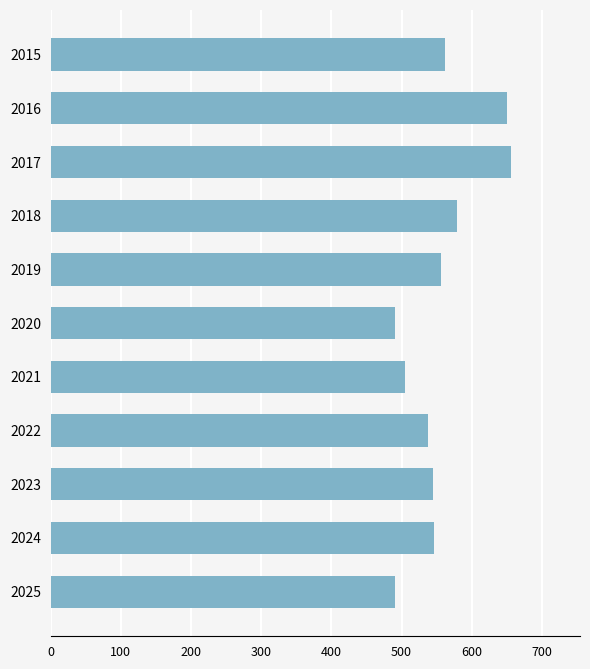

How many bars are there in total?

11